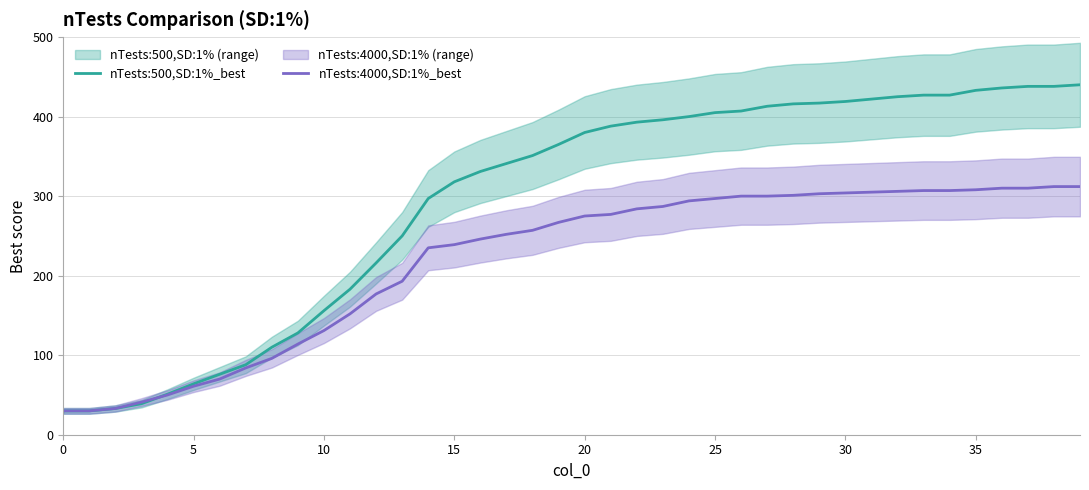

How many intersections are there between nTests:4000,SD:1%_best and nTests:500,SD:1%_best?

1